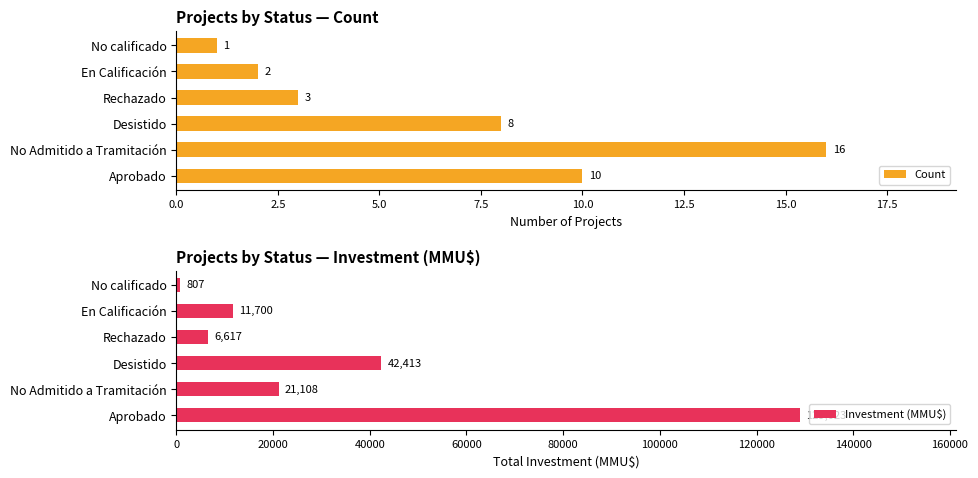

True or false: Investment (MMU$) has a value of 129023 at Aprobado.

True